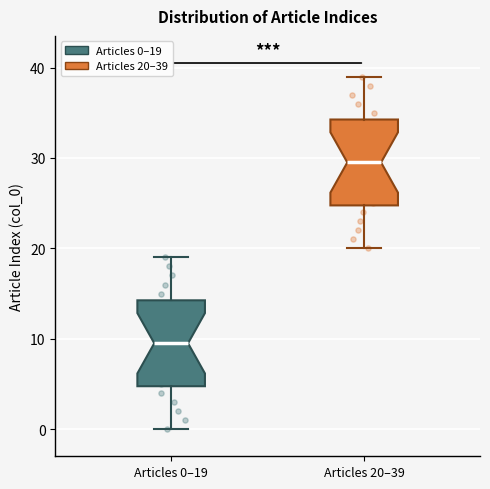

Where does the lower whisker of the box for Articles 20–39 end on the y-axis? The values are not printed on the chart, so give them approximately, as read against the axis.

20